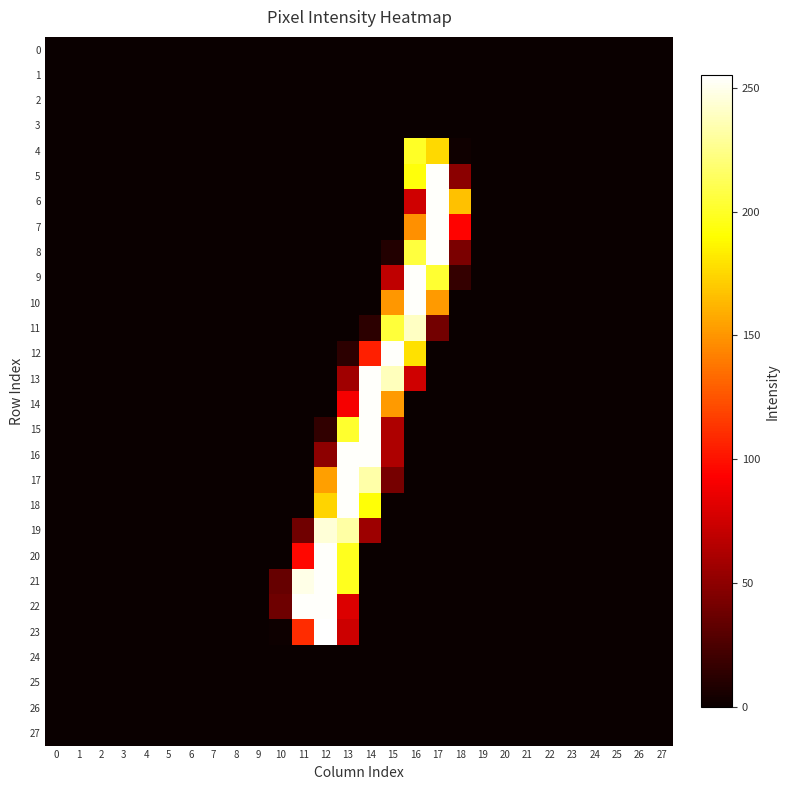

Reading left to right, what are all the values shown in this chart?

0: 0=0	1=0	2=0	3=0	4=0	5=0	6=0	7=0	8=0	9=0	10=0	11=0	12=0	13=0	14=0	15=0	16=0	17=0	18=0	19=0	20=0	21=0	22=0	23=0	24=0	25=0	26=0	27=0
1: 0=0	1=0	2=0	3=0	4=0	5=0	6=0	7=0	8=0	9=0	10=0	11=0	12=0	13=0	14=0	15=0	16=0	17=0	18=0	19=0	20=0	21=0	22=0	23=0	24=0	25=0	26=0	27=0
2: 0=0	1=0	2=0	3=0	4=0	5=0	6=0	7=0	8=0	9=0	10=0	11=0	12=0	13=0	14=0	15=0	16=0	17=0	18=0	19=0	20=0	21=0	22=0	23=0	24=0	25=0	26=0	27=0
3: 0=0	1=0	2=0	3=0	4=0	5=0	6=0	7=0	8=0	9=0	10=0	11=0	12=0	13=0	14=0	15=0	16=0	17=0	18=0	19=0	20=0	21=0	22=0	23=0	24=0	25=0	26=0	27=0
4: 0=0	1=0	2=0	3=0	4=0	5=0	6=0	7=0	8=0	9=0	10=0	11=0	12=0	13=0	14=0	15=0	16=200	17=176	18=2	19=0	20=0	21=0	22=0	23=0	24=0	25=0	26=0	27=0
5: 0=0	1=0	2=0	3=0	4=0	5=0	6=0	7=0	8=0	9=0	10=0	11=0	12=0	13=0	14=0	15=0	16=193	17=254	18=49	19=0	20=0	21=0	22=0	23=0	24=0	25=0	26=0	27=0
6: 0=0	1=0	2=0	3=0	4=0	5=0	6=0	7=0	8=0	9=0	10=0	11=0	12=0	13=0	14=0	15=0	16=75	17=254	18=167	19=0	20=0	21=0	22=0	23=0	24=0	25=0	26=0	27=0
7: 0=0	1=0	2=0	3=0	4=0	5=0	6=0	7=0	8=0	9=0	10=0	11=0	12=0	13=0	14=0	15=0	16=148	17=254	18=94	19=0	20=0	21=0	22=0	23=0	24=0	25=0	26=0	27=0
8: 0=0	1=0	2=0	3=0	4=0	5=0	6=0	7=0	8=0	9=0	10=0	11=0	12=0	13=0	14=0	15=9	16=206	17=254	18=43	19=0	20=0	21=0	22=0	23=0	24=0	25=0	26=0	27=0
9: 0=0	1=0	2=0	3=0	4=0	5=0	6=0	7=0	8=0	9=0	10=0	11=0	12=0	13=0	14=0	15=69	16=254	17=203	18=16	19=0	20=0	21=0	22=0	23=0	24=0	25=0	26=0	27=0
10: 0=0	1=0	2=0	3=0	4=0	5=0	6=0	7=0	8=0	9=0	10=0	11=0	12=0	13=0	14=0	15=151	16=254	17=152	18=0	19=0	20=0	21=0	22=0	23=0	24=0	25=0	26=0	27=0
11: 0=0	1=0	2=0	3=0	4=0	5=0	6=0	7=0	8=0	9=0	10=0	11=0	12=0	13=0	14=13	15=205	16=240	17=40	18=0	19=0	20=0	21=0	22=0	23=0	24=0	25=0	26=0	27=0
12: 0=0	1=0	2=0	3=0	4=0	5=0	6=0	7=0	8=0	9=0	10=0	11=0	12=0	13=13	14=105	15=254	16=179	17=0	18=0	19=0	20=0	21=0	22=0	23=0	24=0	25=0	26=0	27=0
13: 0=0	1=0	2=0	3=0	4=0	5=0	6=0	7=0	8=0	9=0	10=0	11=0	12=0	13=57	14=254	15=238	16=75	17=0	18=0	19=0	20=0	21=0	22=0	23=0	24=0	25=0	26=0	27=0
14: 0=0	1=0	2=0	3=0	4=0	5=0	6=0	7=0	8=0	9=0	10=0	11=0	12=0	13=90	14=254	15=152	16=0	17=0	18=0	19=0	20=0	21=0	22=0	23=0	24=0	25=0	26=0	27=0
15: 0=0	1=0	2=0	3=0	4=0	5=0	6=0	7=0	8=0	9=0	10=0	11=0	12=15	13=202	14=254	15=62	16=0	17=0	18=0	19=0	20=0	21=0	22=0	23=0	24=0	25=0	26=0	27=0
16: 0=0	1=0	2=0	3=0	4=0	5=0	6=0	7=0	8=0	9=0	10=0	11=0	12=50	13=254	14=254	15=62	16=0	17=0	18=0	19=0	20=0	21=0	22=0	23=0	24=0	25=0	26=0	27=0
17: 0=0	1=0	2=0	3=0	4=0	5=0	6=0	7=0	8=0	9=0	10=0	11=0	12=154	13=254	14=233	15=41	16=0	17=0	18=0	19=0	20=0	21=0	22=0	23=0	24=0	25=0	26=0	27=0
18: 0=0	1=0	2=0	3=0	4=0	5=0	6=0	7=0	8=0	9=0	10=0	11=0	12=174	13=254	14=192	15=0	16=0	17=0	18=0	19=0	20=0	21=0	22=0	23=0	24=0	25=0	26=0	27=0
19: 0=0	1=0	2=0	3=0	4=0	5=0	6=0	7=0	8=0	9=0	10=0	11=39	12=245	13=232	14=56	15=0	16=0	17=0	18=0	19=0	20=0	21=0	22=0	23=0	24=0	25=0	26=0	27=0
20: 0=0	1=0	2=0	3=0	4=0	5=0	6=0	7=0	8=0	9=0	10=0	11=96	12=254	13=198	14=0	15=0	16=0	17=0	18=0	19=0	20=0	21=0	22=0	23=0	24=0	25=0	26=0	27=0
21: 0=0	1=0	2=0	3=0	4=0	5=0	6=0	7=0	8=0	9=0	10=35	11=249	12=254	13=198	14=0	15=0	16=0	17=0	18=0	19=0	20=0	21=0	22=0	23=0	24=0	25=0	26=0	27=0
22: 0=0	1=0	2=0	3=0	4=0	5=0	6=0	7=0	8=0	9=0	10=38	11=254	12=254	13=80	14=0	15=0	16=0	17=0	18=0	19=0	20=0	21=0	22=0	23=0	24=0	25=0	26=0	27=0
23: 0=0	1=0	2=0	3=0	4=0	5=0	6=0	7=0	8=0	9=0	10=1	11=110	12=255	13=74	14=0	15=0	16=0	17=0	18=0	19=0	20=0	21=0	22=0	23=0	24=0	25=0	26=0	27=0
24: 0=0	1=0	2=0	3=0	4=0	5=0	6=0	7=0	8=0	9=0	10=0	11=0	12=0	13=0	14=0	15=0	16=0	17=0	18=0	19=0	20=0	21=0	22=0	23=0	24=0	25=0	26=0	27=0
25: 0=0	1=0	2=0	3=0	4=0	5=0	6=0	7=0	8=0	9=0	10=0	11=0	12=0	13=0	14=0	15=0	16=0	17=0	18=0	19=0	20=0	21=0	22=0	23=0	24=0	25=0	26=0	27=0
26: 0=0	1=0	2=0	3=0	4=0	5=0	6=0	7=0	8=0	9=0	10=0	11=0	12=0	13=0	14=0	15=0	16=0	17=0	18=0	19=0	20=0	21=0	22=0	23=0	24=0	25=0	26=0	27=0
27: 0=0	1=0	2=0	3=0	4=0	5=0	6=0	7=0	8=0	9=0	10=0	11=0	12=0	13=0	14=0	15=0	16=0	17=0	18=0	19=0	20=0	21=0	22=0	23=0	24=0	25=0	26=0	27=0